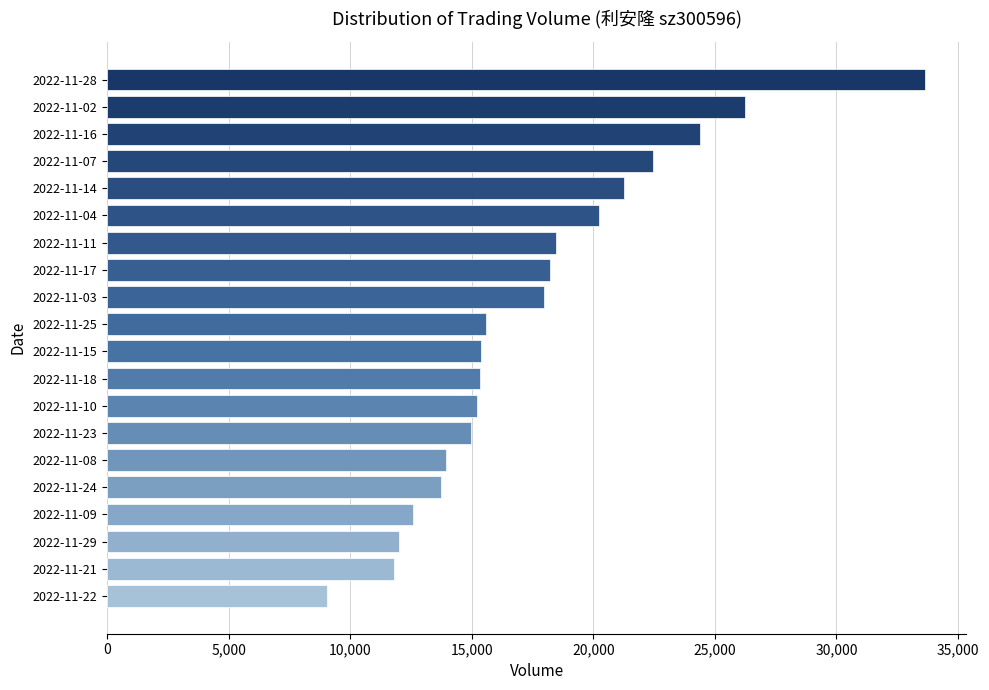

How many bars are there in total?

20